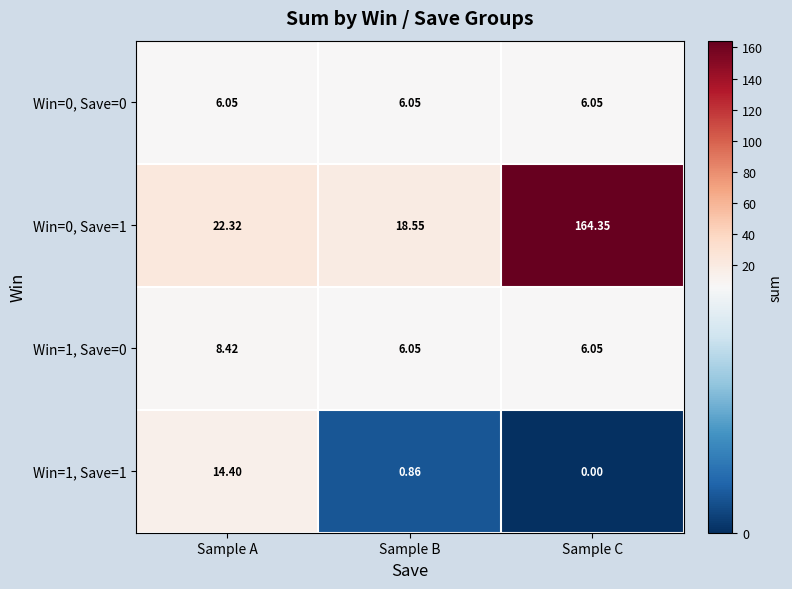

Is the value of Win=1, Save=0 at Sample A greater than the value of Win=0, Save=0 at Sample C?

Yes